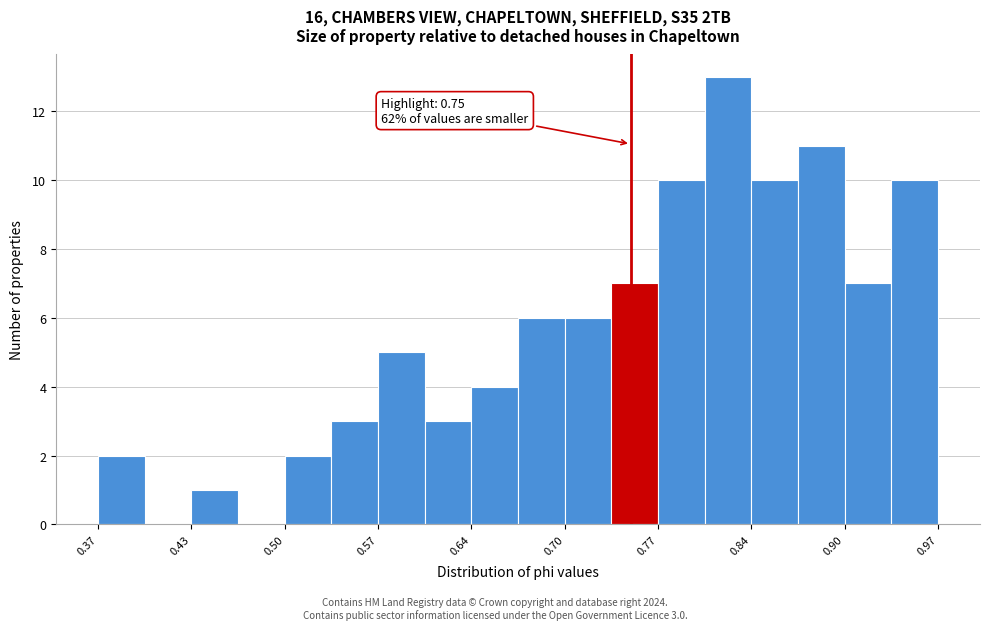

Read against the x-axis, roughly where is the centre of the tallest bar?

0.82